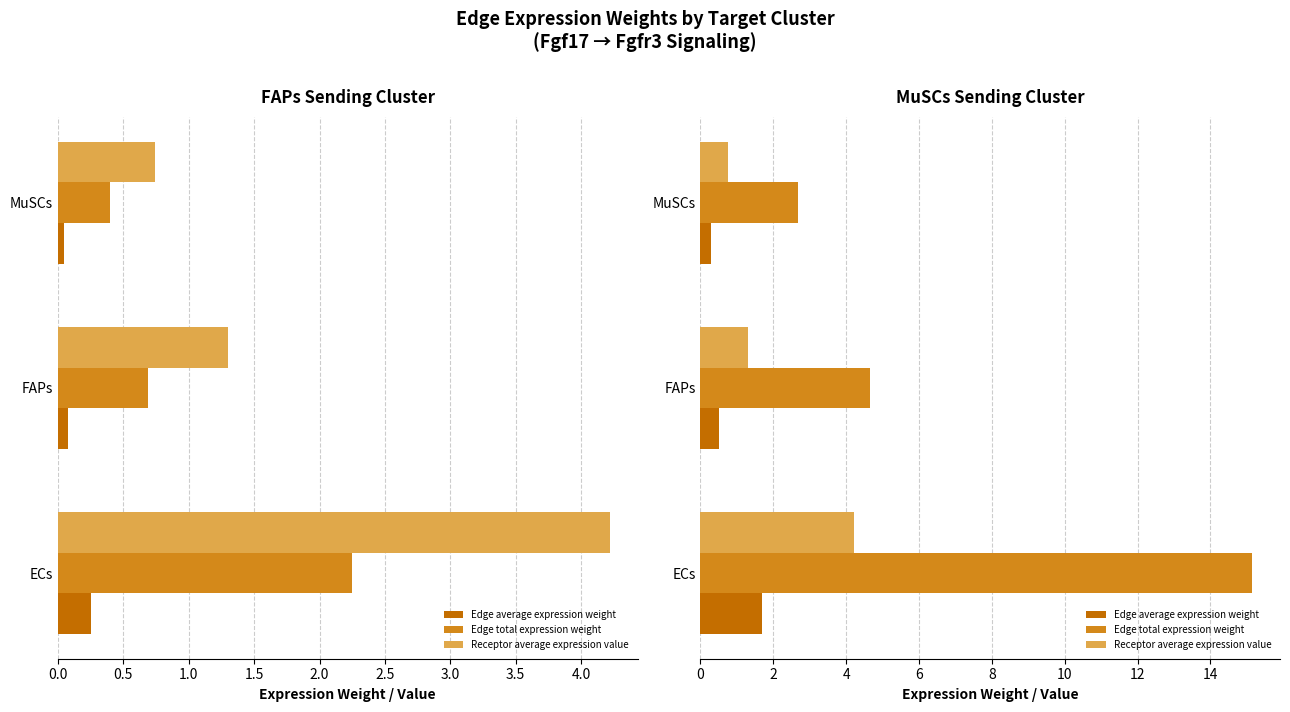

What is the average value of the Receptor average expression value series?

2.1